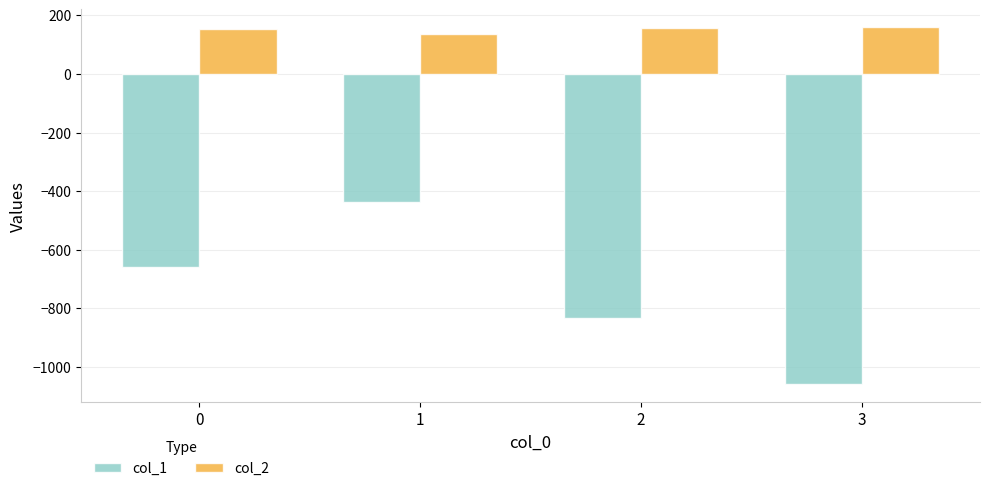

What is the difference between the second highest and minimum values in the col_1 series?

398.0